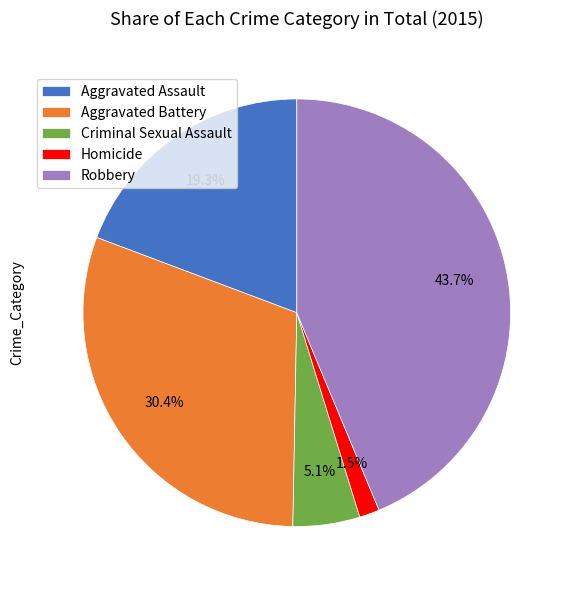

How much of the chart is everything except Robbery?

56.3%